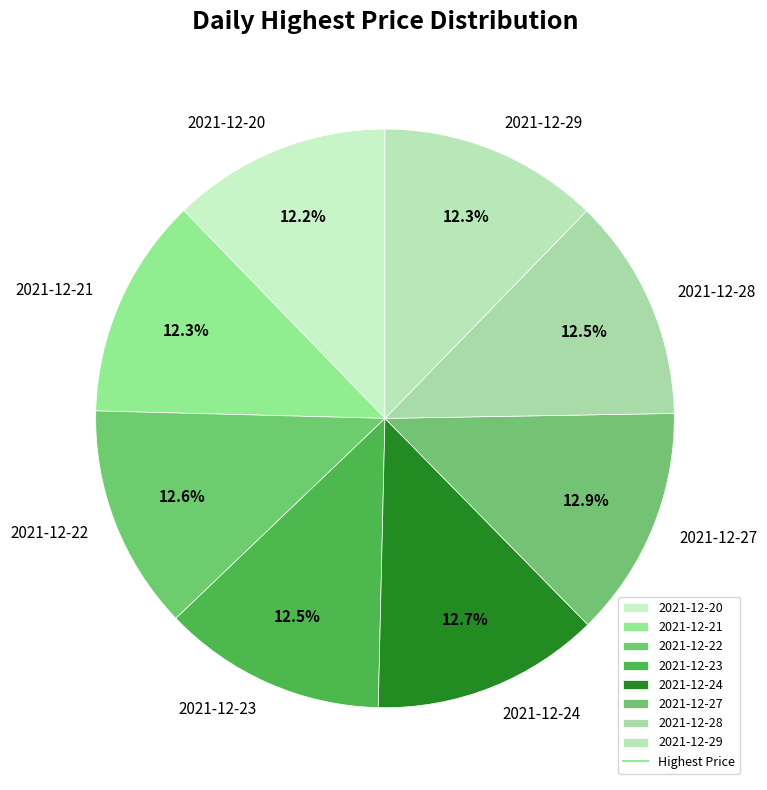

How much of the chart is everything except 2021-12-22?

87.4%